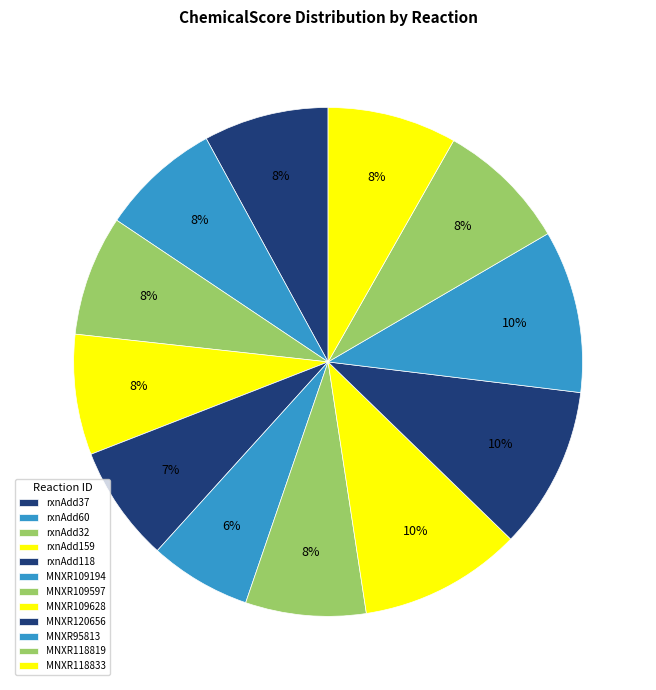

How many segments does this pie chart have?

12